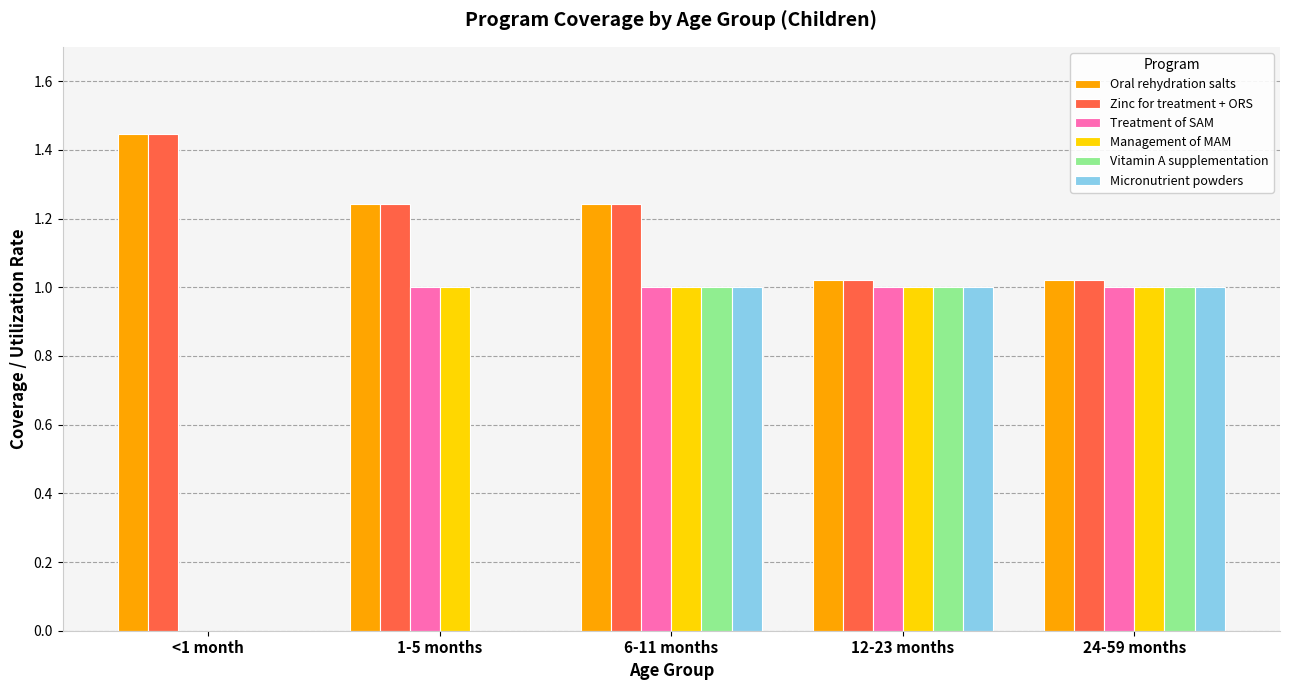

What are all the series names shown in the legend?

Oral rehydration salts, Zinc for treatment + ORS, Treatment of SAM, Management of MAM, Vitamin A supplementation, Micronutrient powders